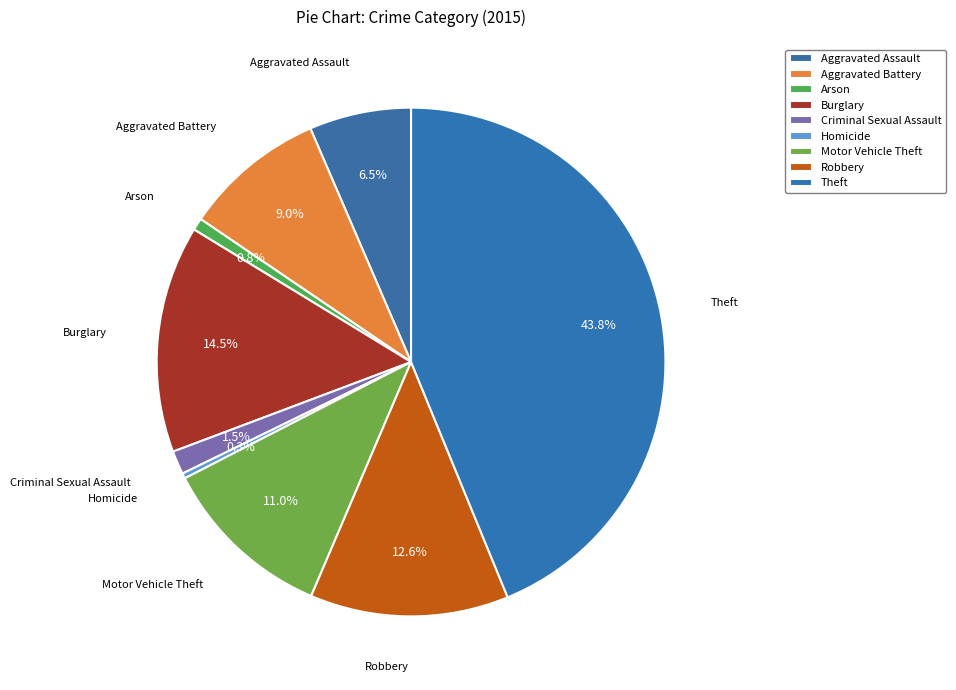

Between Homicide and Arson, which is larger?

Arson